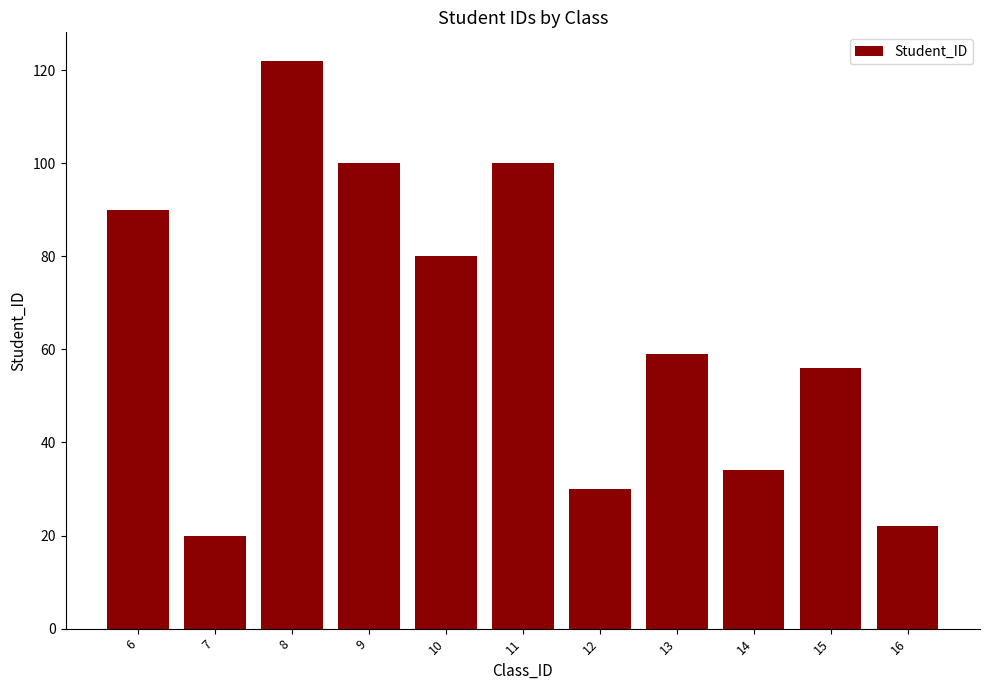

How many data points does each series have?

11